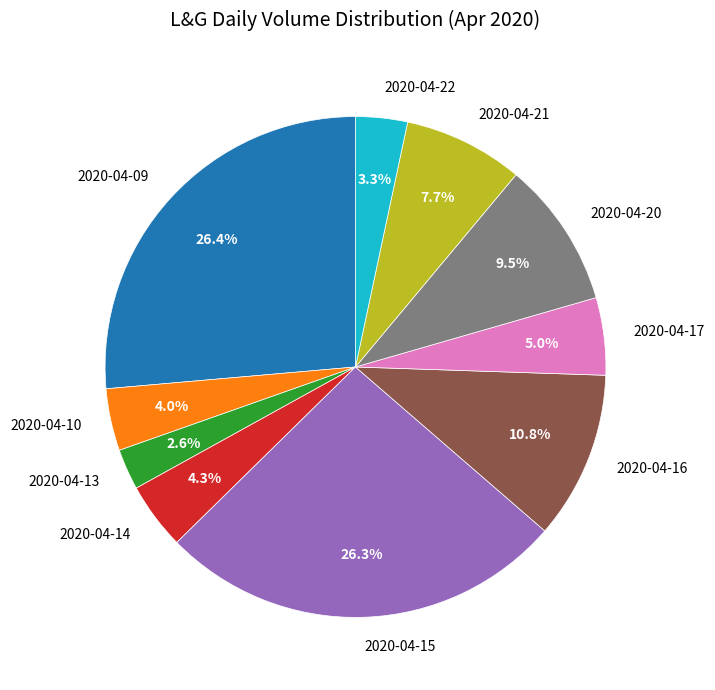

Does any single category account for the majority?

No